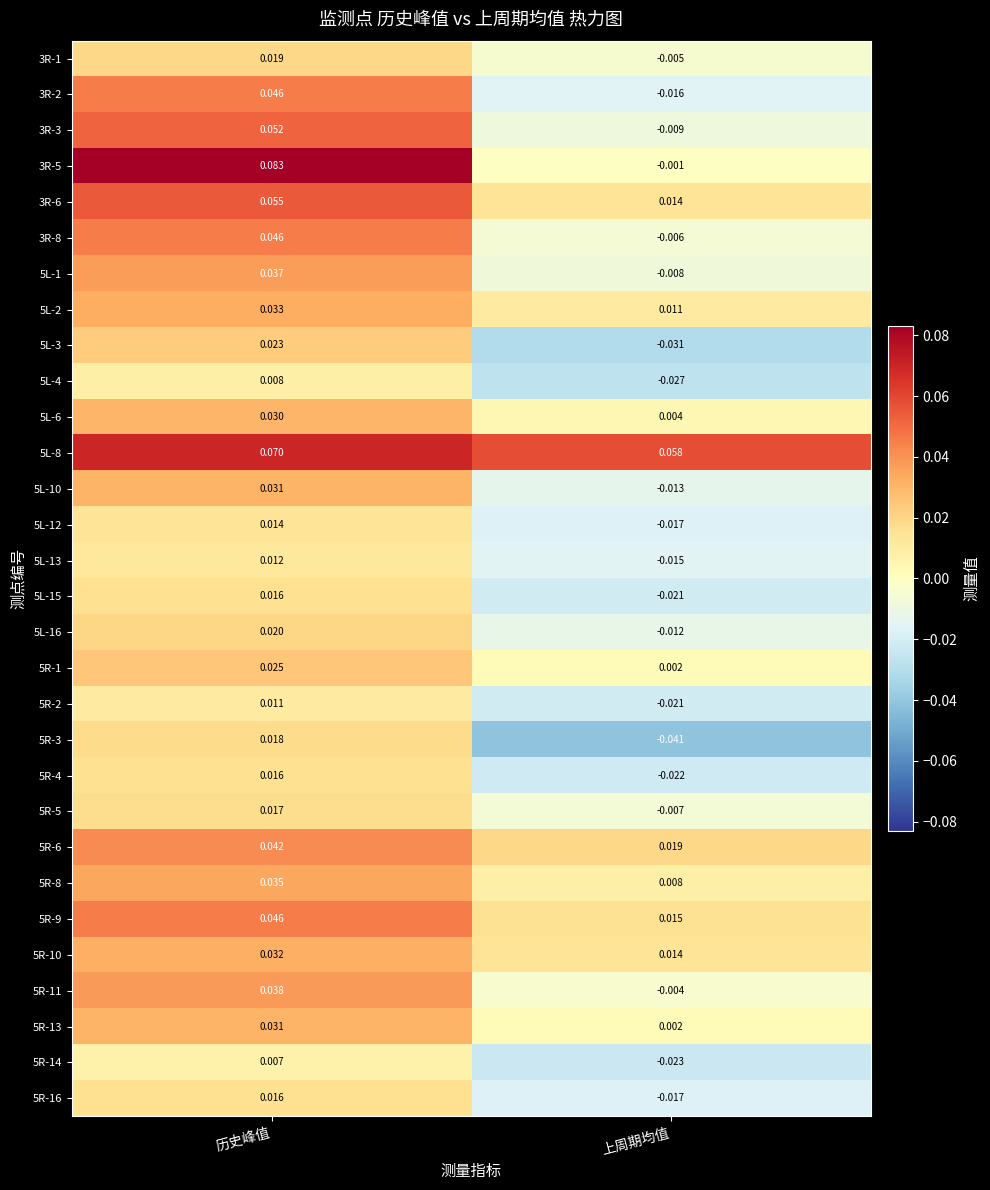

At which category does the chart reach its peak across all series?

历史峰值